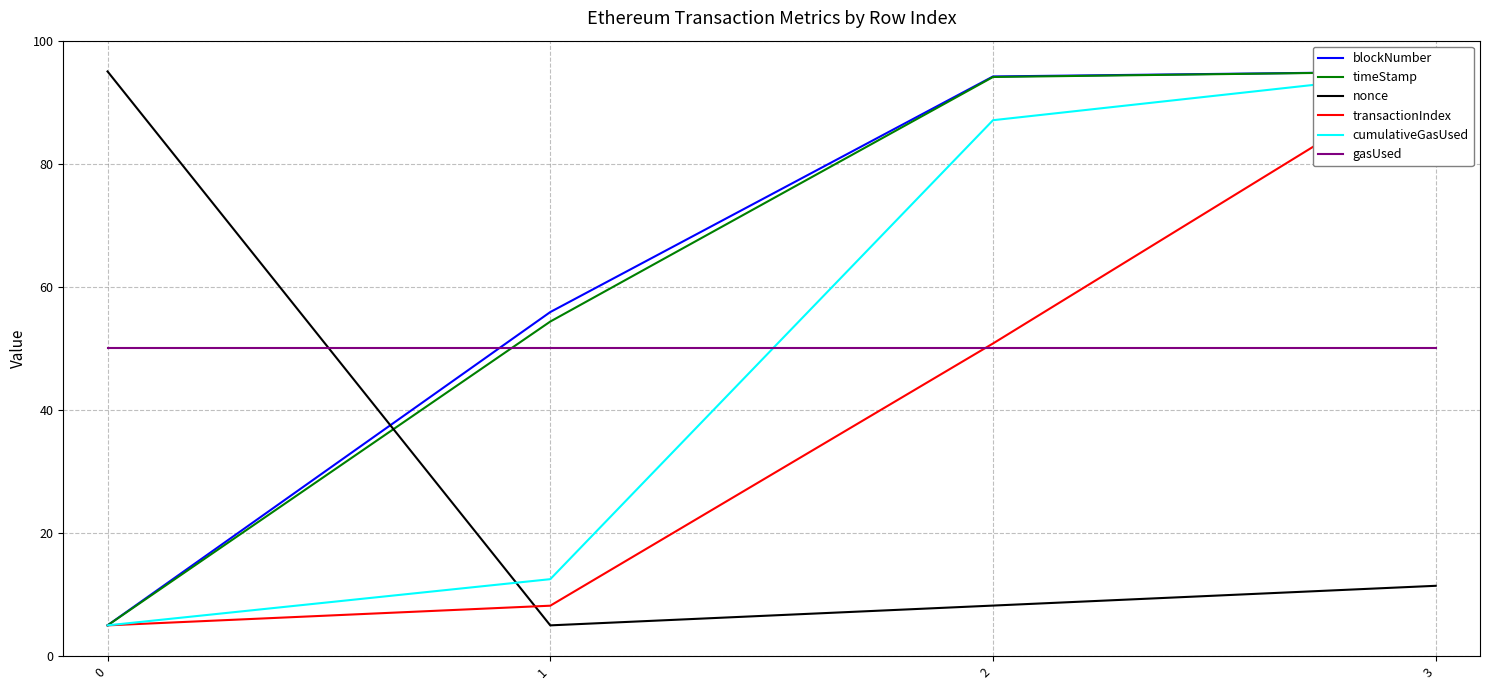

The gasUsed series shows 80.1 at 2. True or false?

False